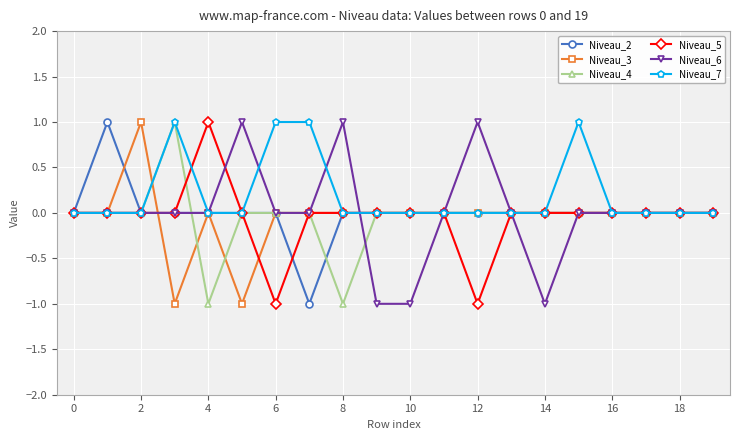

Which series has the largest total across all categories?

Niveau_7